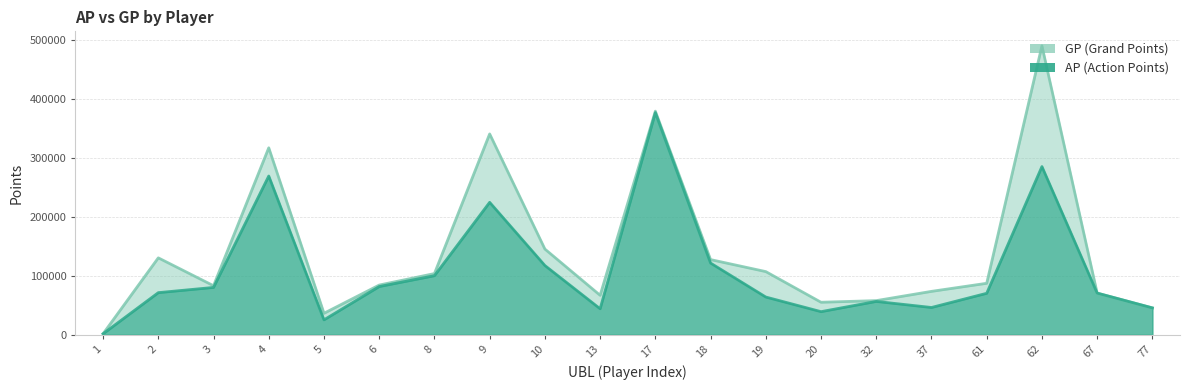

At how many categories does at least one series exceed 154365?

4